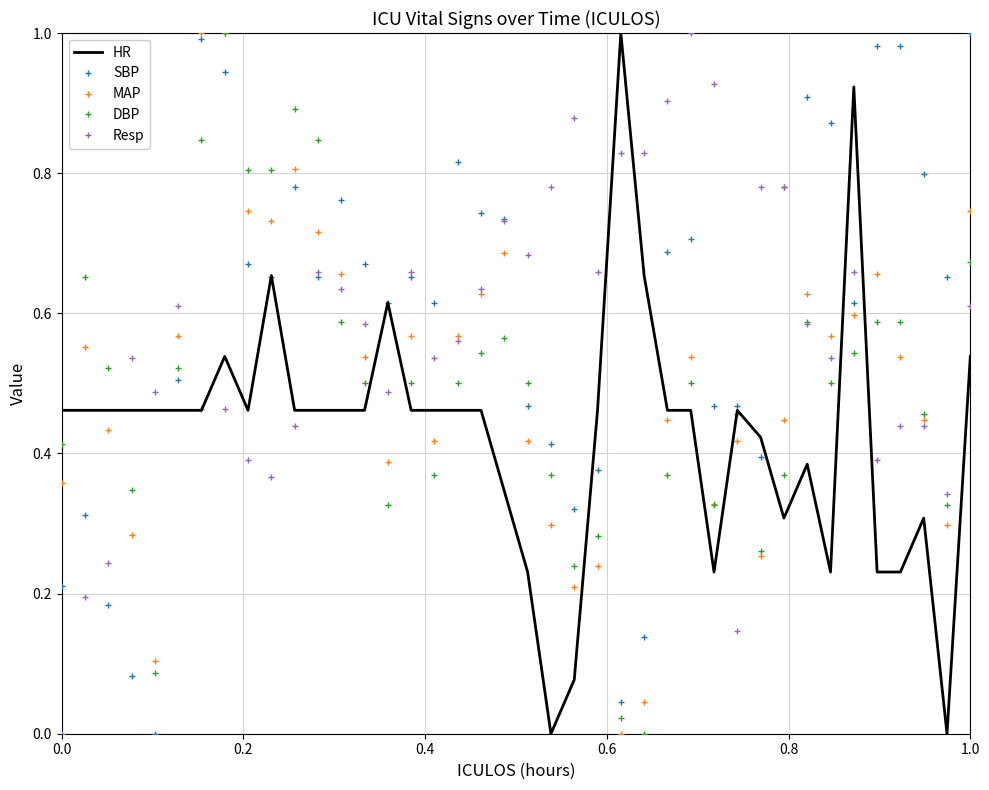

What are all the series names shown in the legend?

HR, SBP, MAP, DBP, Resp